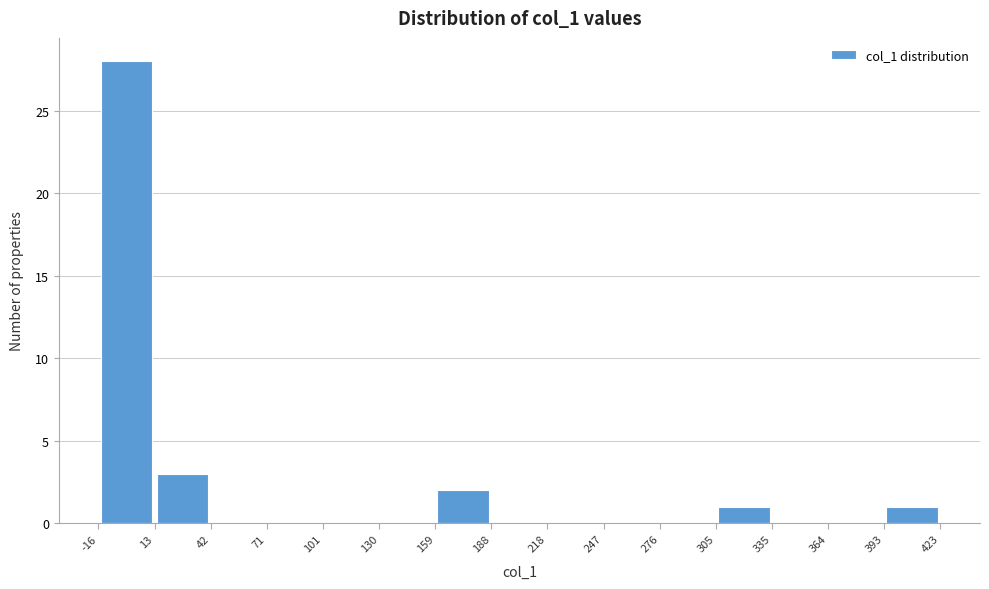

Which range on the x-axis has the tallest bar?

-16 to 13